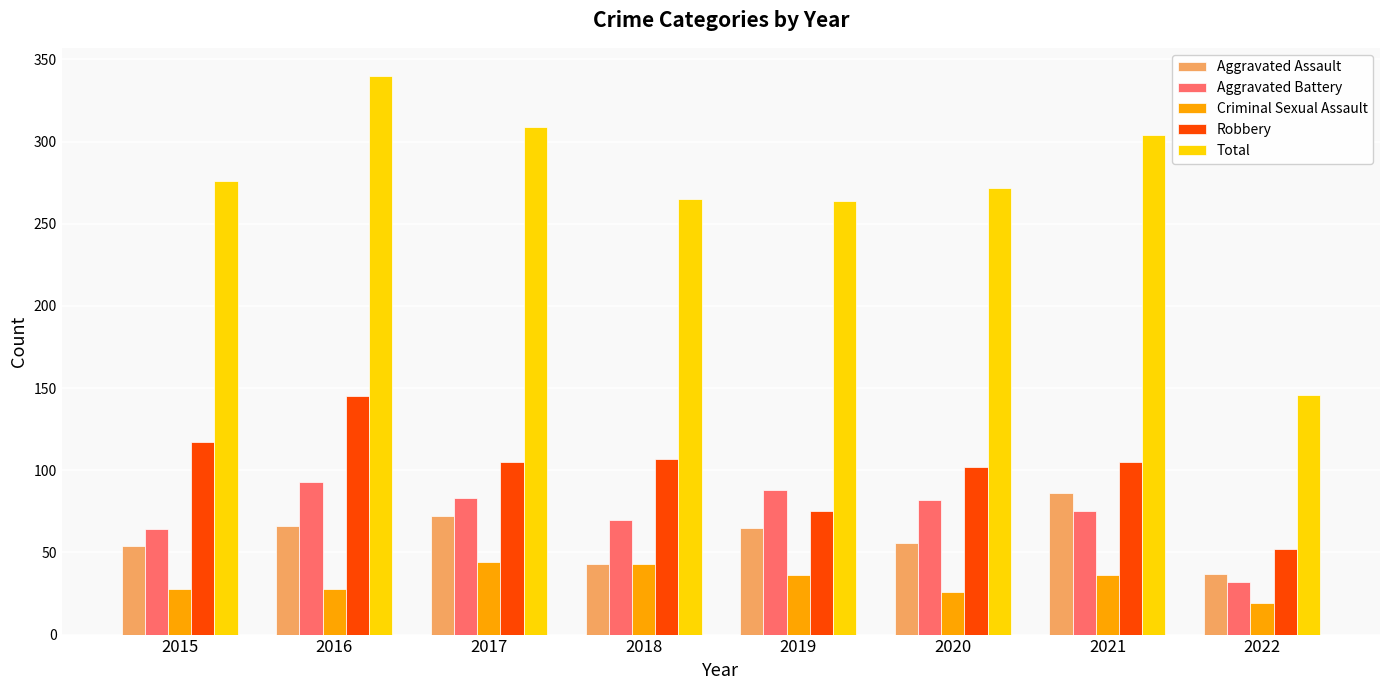

What is the minimum value for Robbery?

52